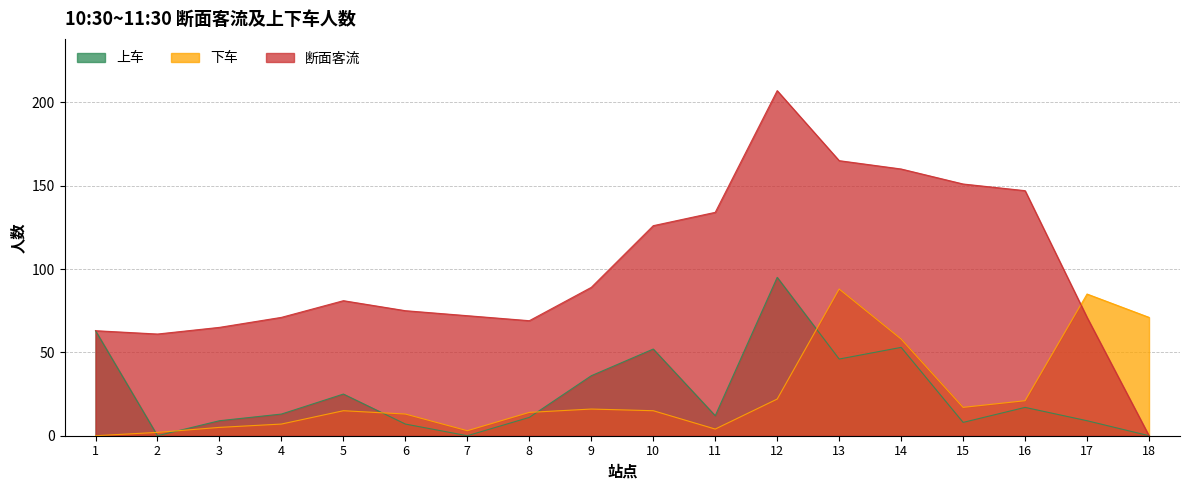

At which label does 上车 reach its minimum?

2